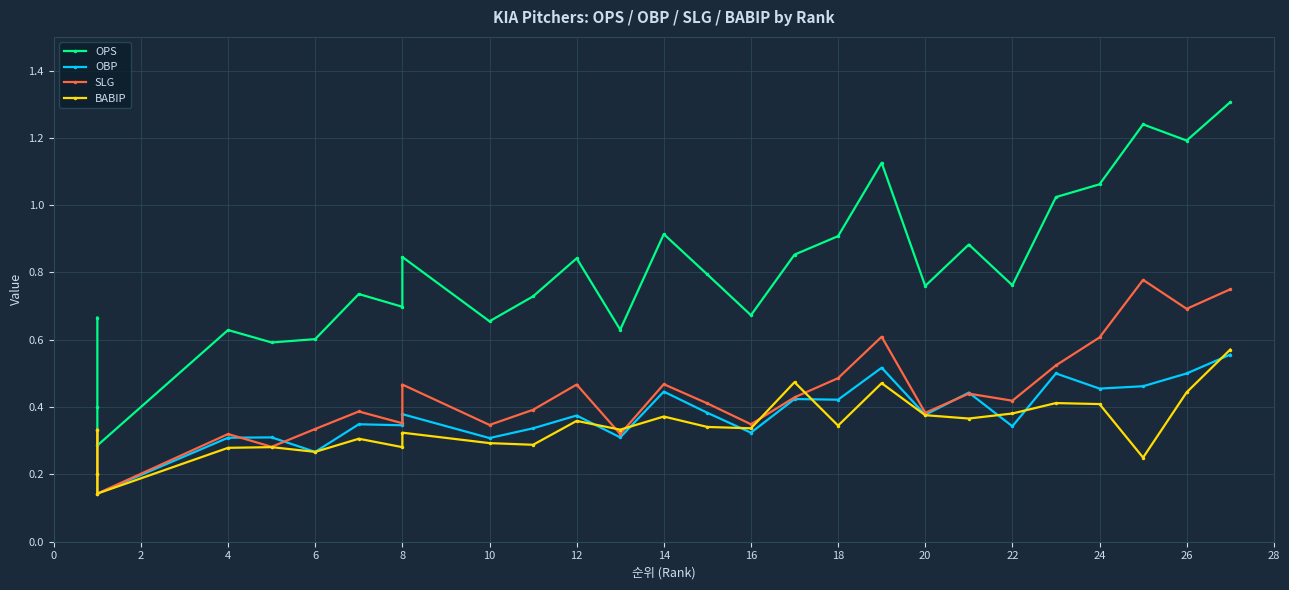

At which category does OPS reach its first local peak?

4